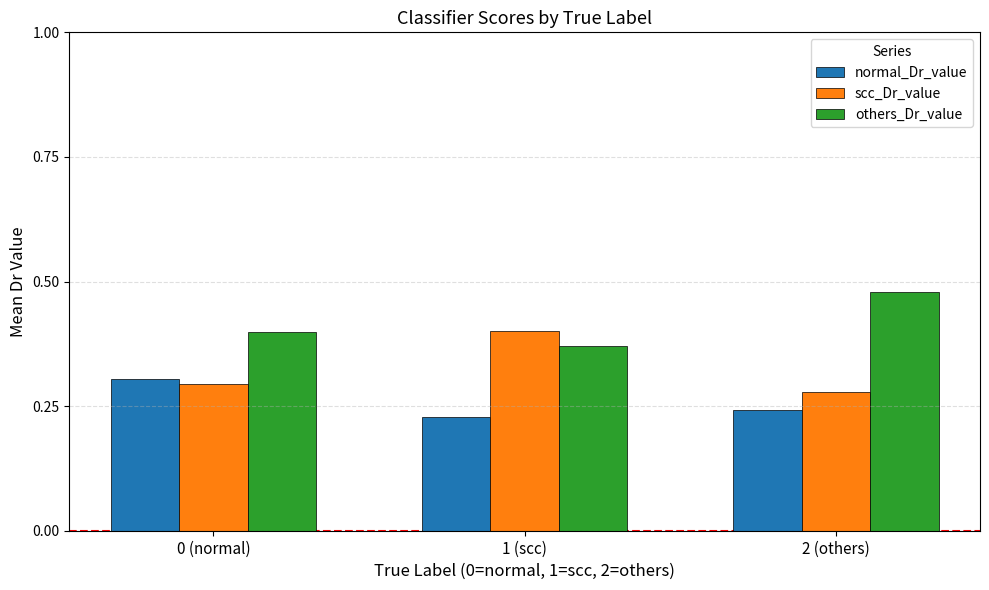

Count the scc_Dr_value values in the range 0 to 1.

3